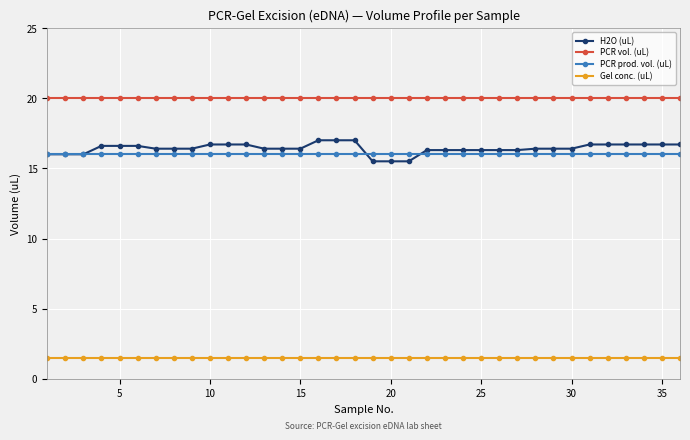

How many H2O (uL) values are between 16 and 17?

33